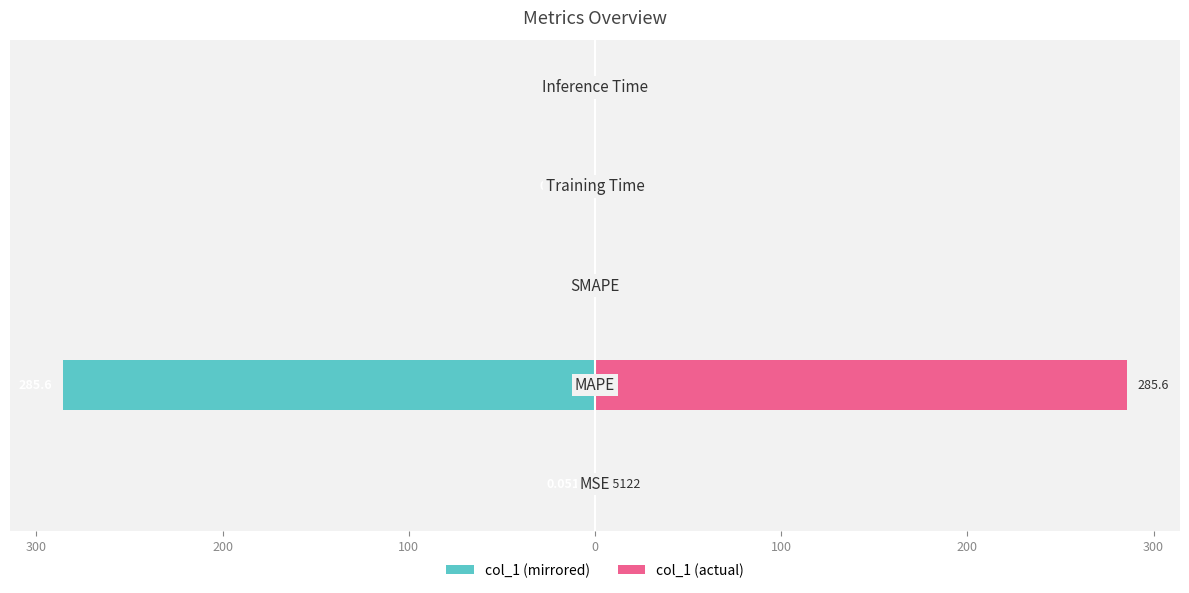

Reading left to right, list all the values displayed in this chart.

col_1 (left mirror): -0.1	-285.6	0.0	-0.0	-0.0
col_1 (right): 0.1	285.6	0.0	0.0	0.0